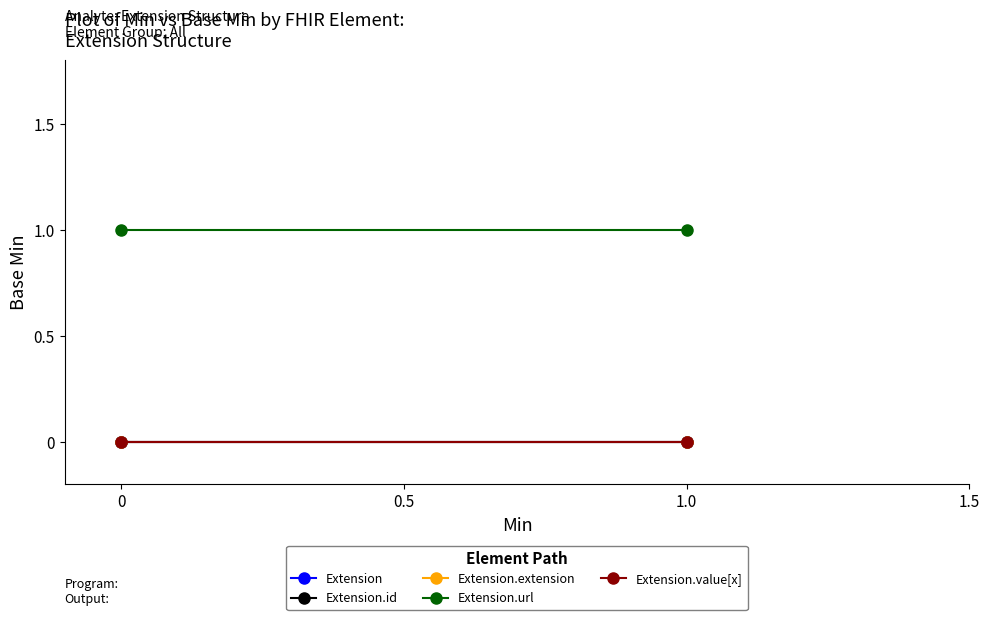

How many lines are shown in the chart?

5